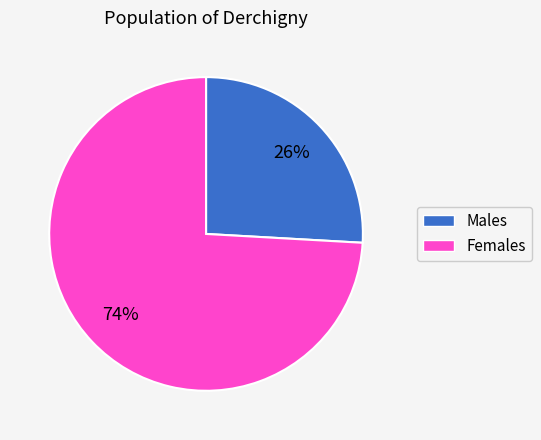

To the nearest percent, what is the difference between the largest and smallest slice percentages?

48%